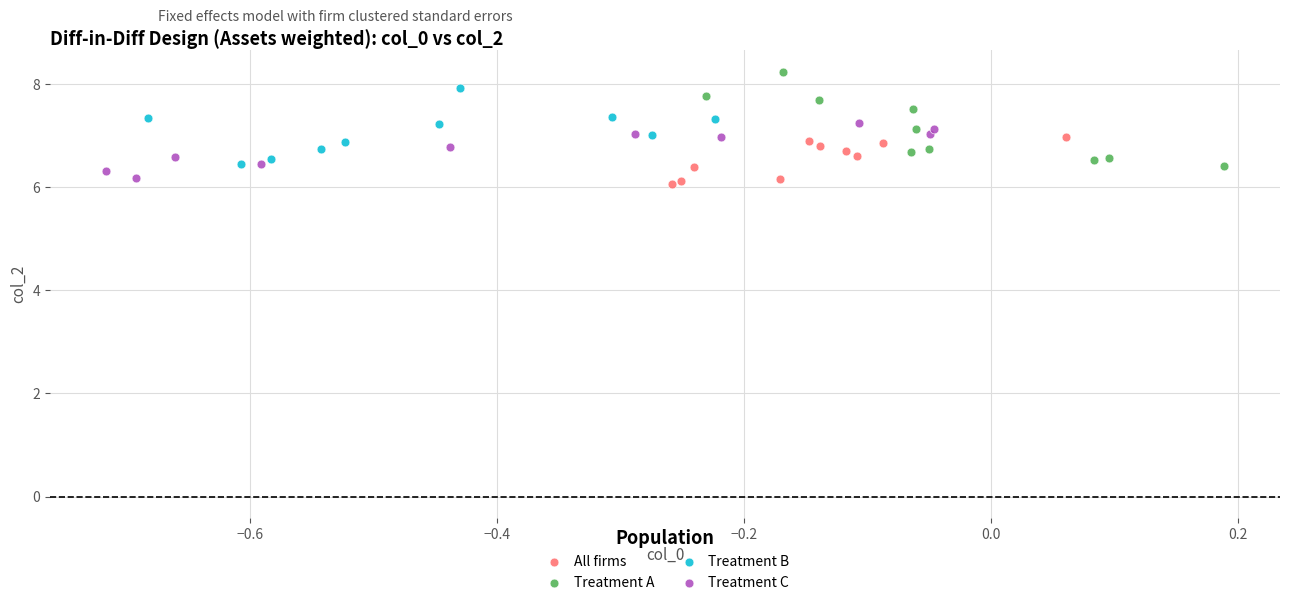

What are all the series names shown in the legend?

All firms, Treatment A, Treatment B, Treatment C